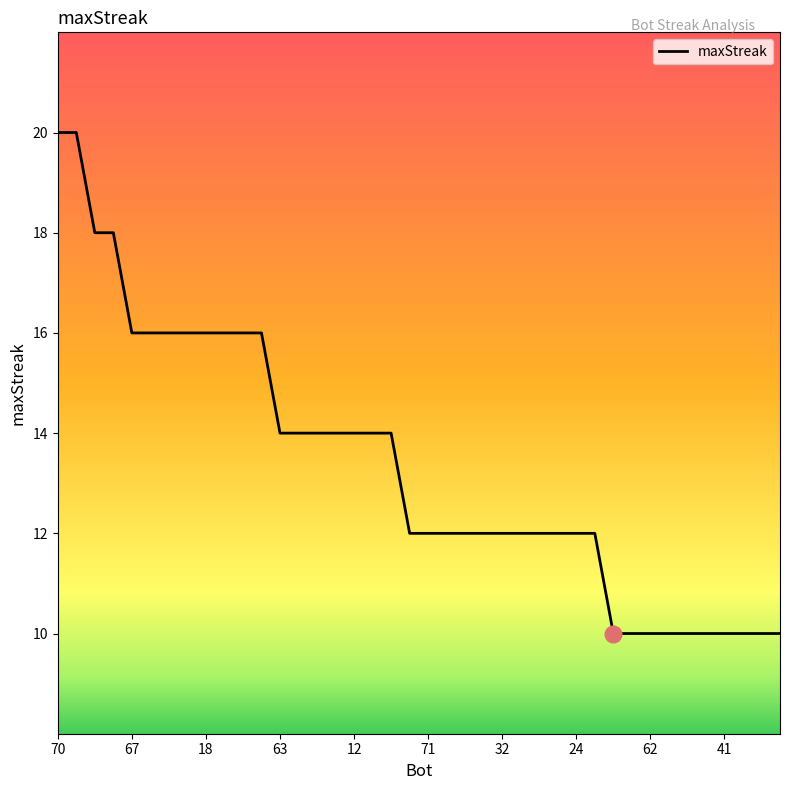

What is the greatest value displayed?

20